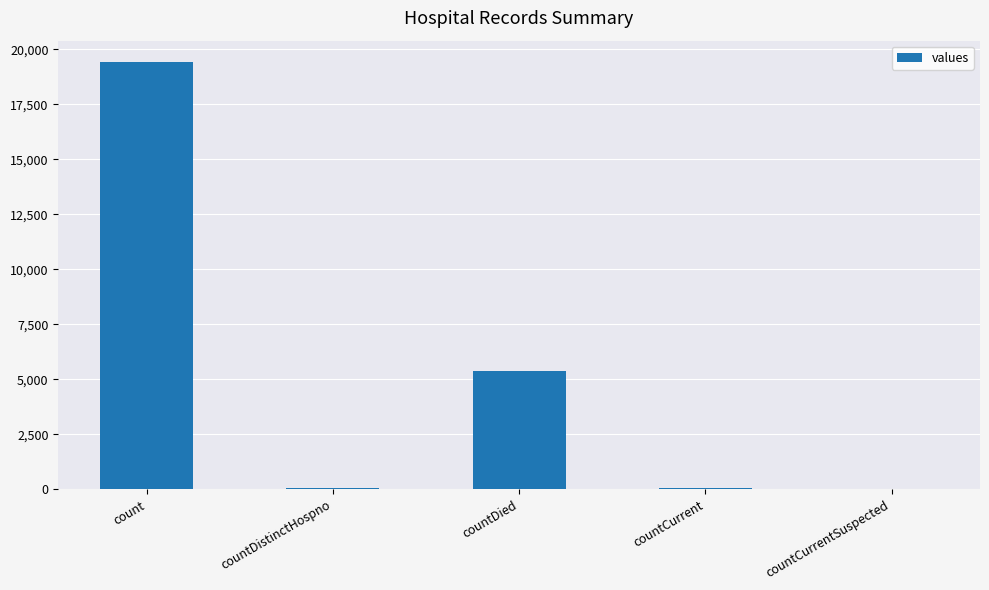

True or false: the data shows 19420 at count.

True